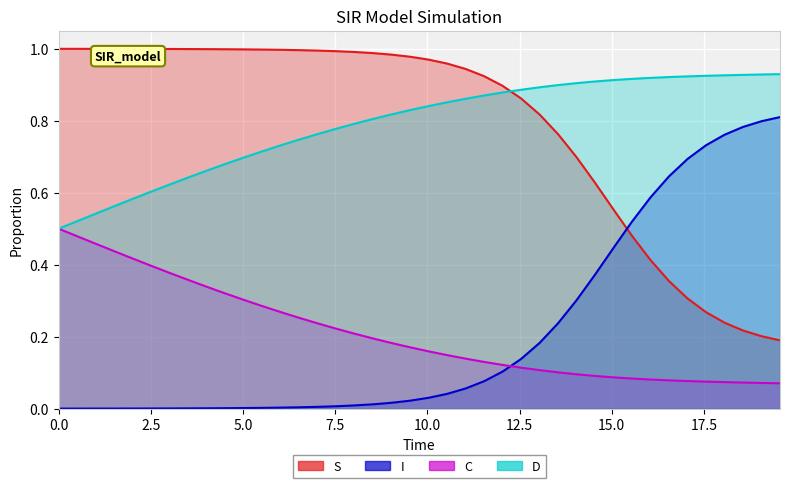

True or false: S and I cross at least once.

True